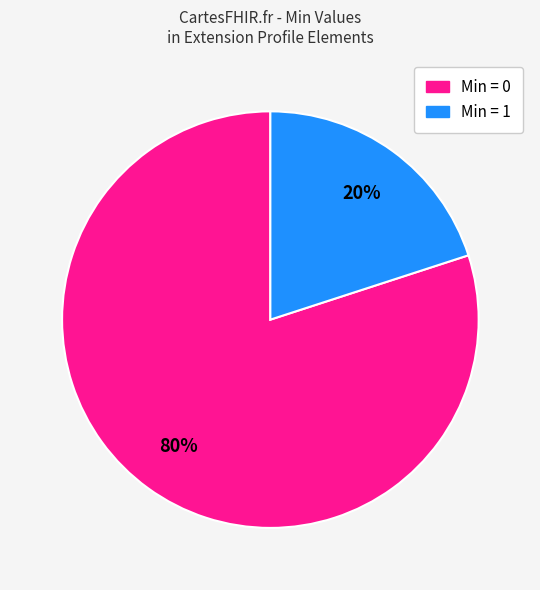

To the nearest percent, what is the average slice percentage?

50%